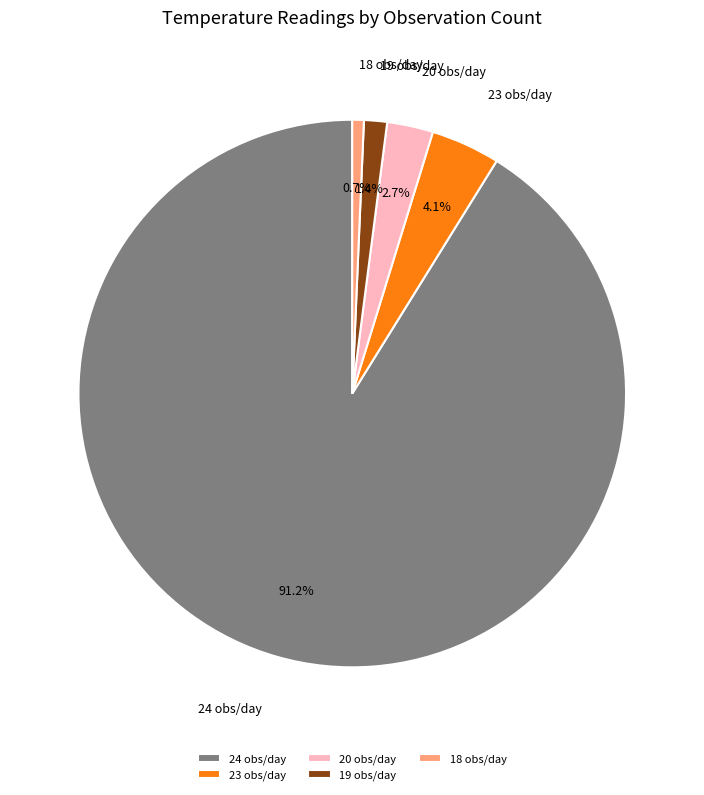

To the nearest percent, what is the average slice percentage?

20%